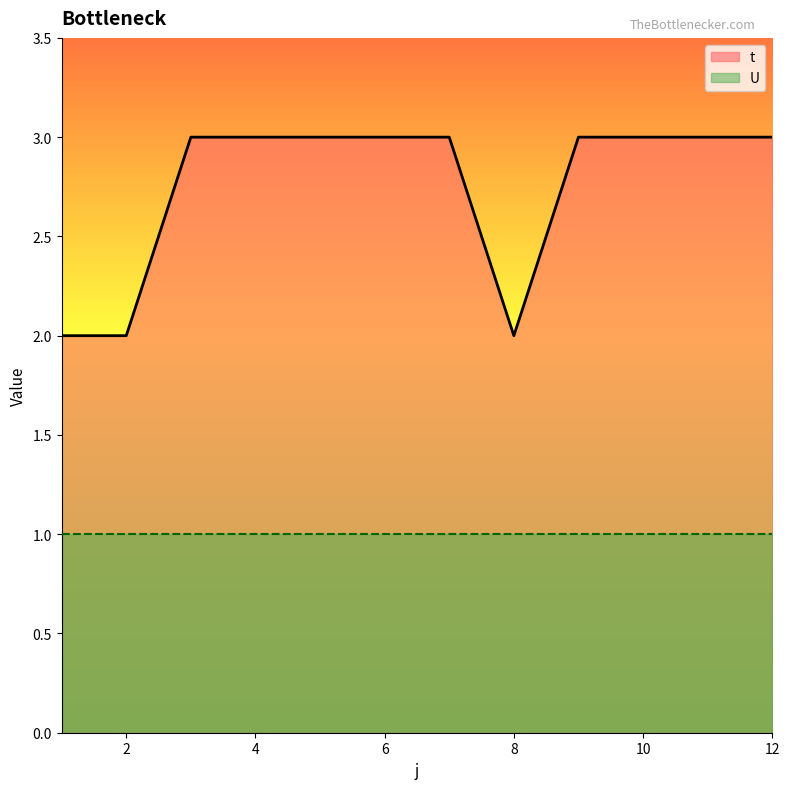

Rank the categories by value from lowest to highest.

1, 2, 8, 3, 4, 5, 6, 7, 9, 10, 11, 12